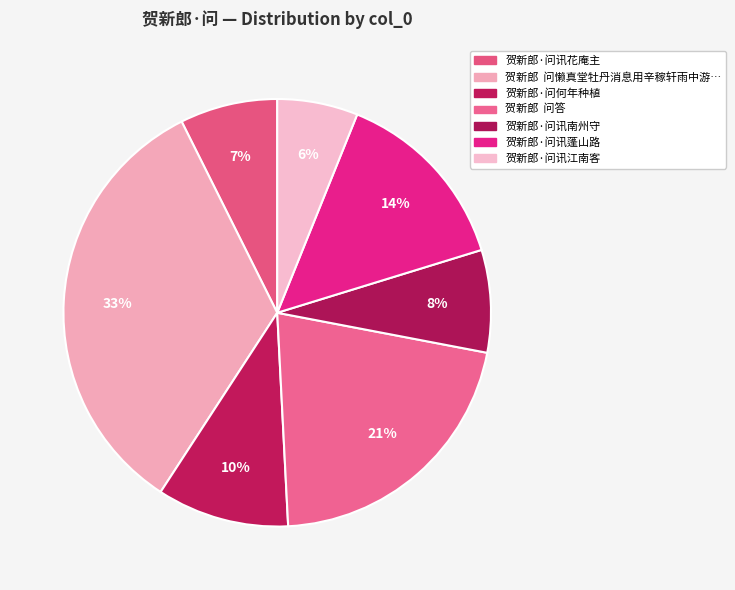

Which slice is the largest?

贺新郎  问懒真堂牡丹消息用辛稼轩雨中游西湖韵